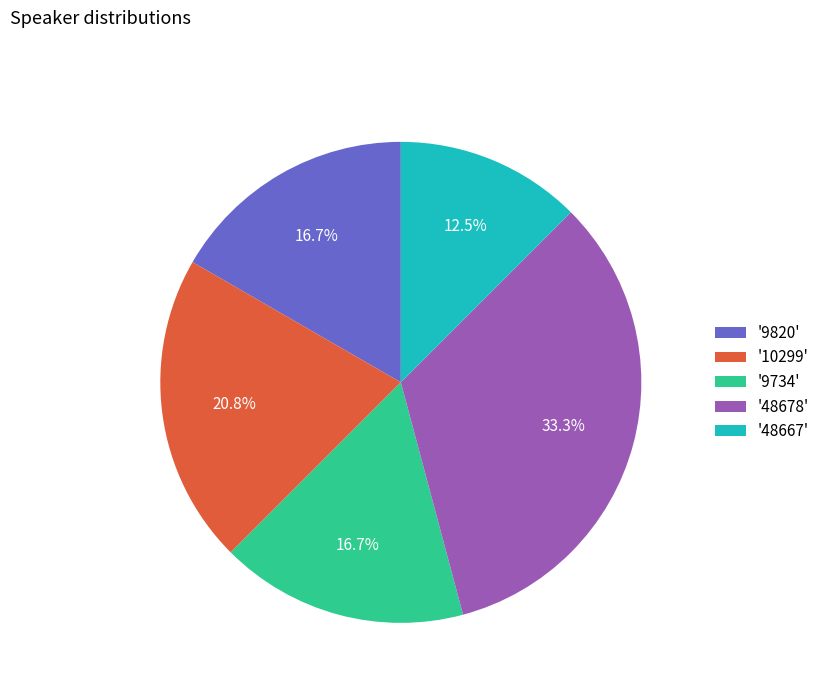

To the nearest percent, what is the average slice percentage?

20%